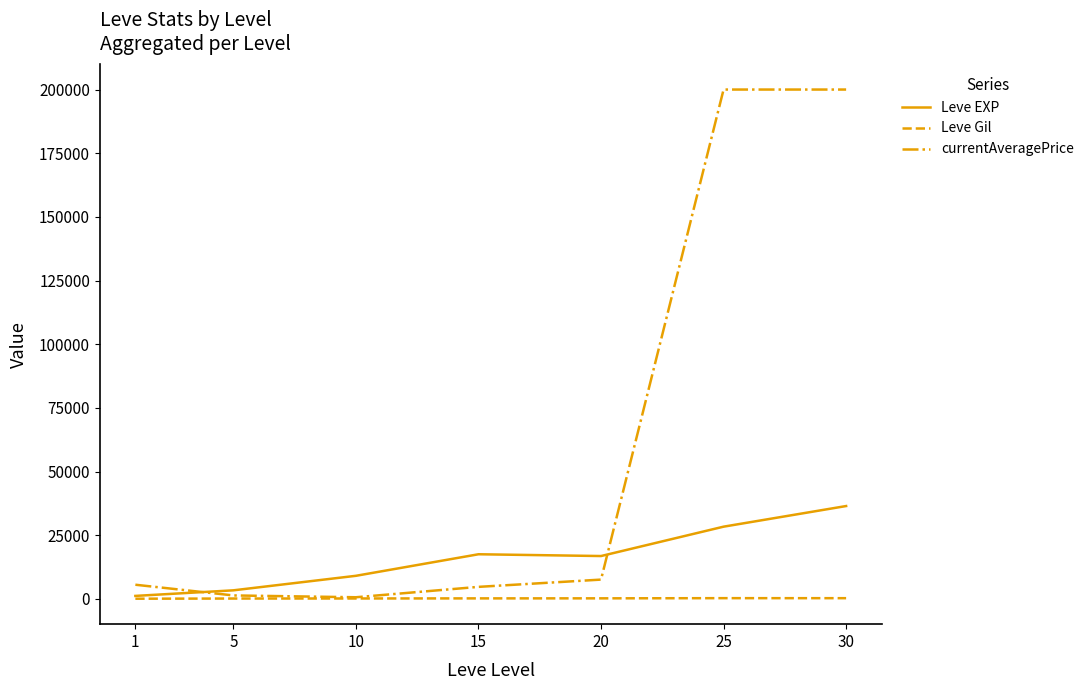

Which series has the largest range (max minus min)?

currentAveragePrice